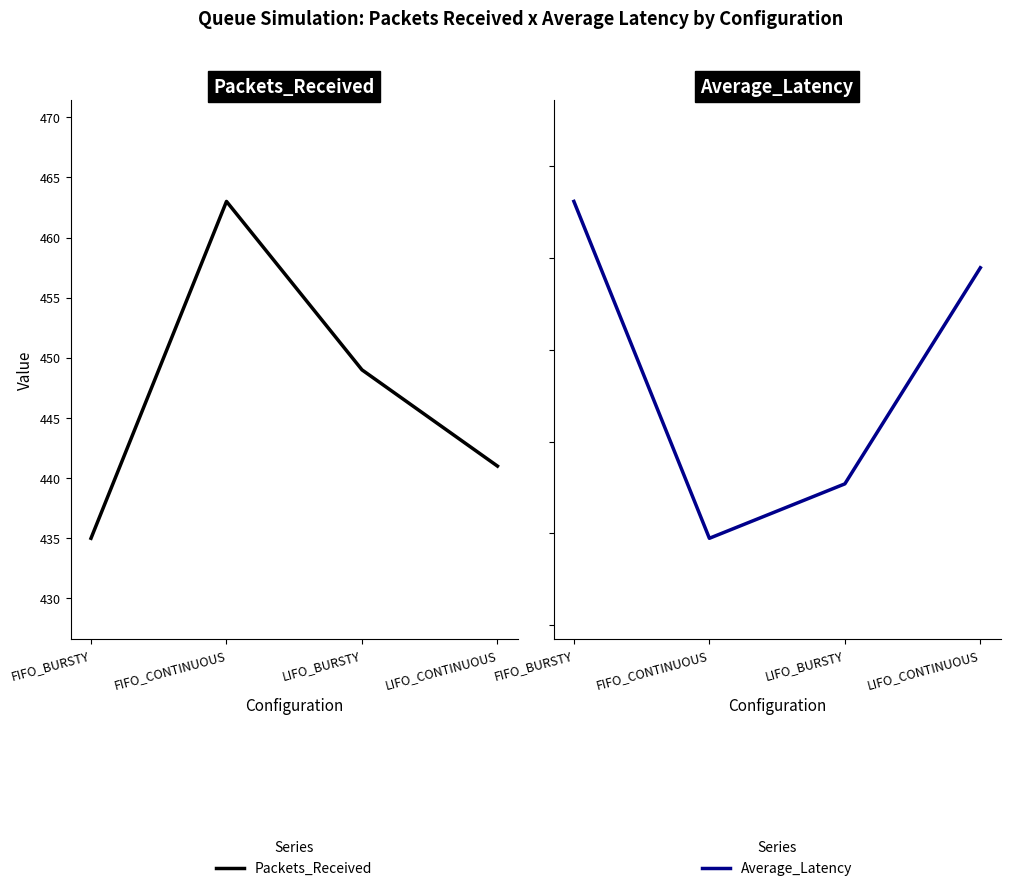

What is the sum of all Packets_Received values?

1788